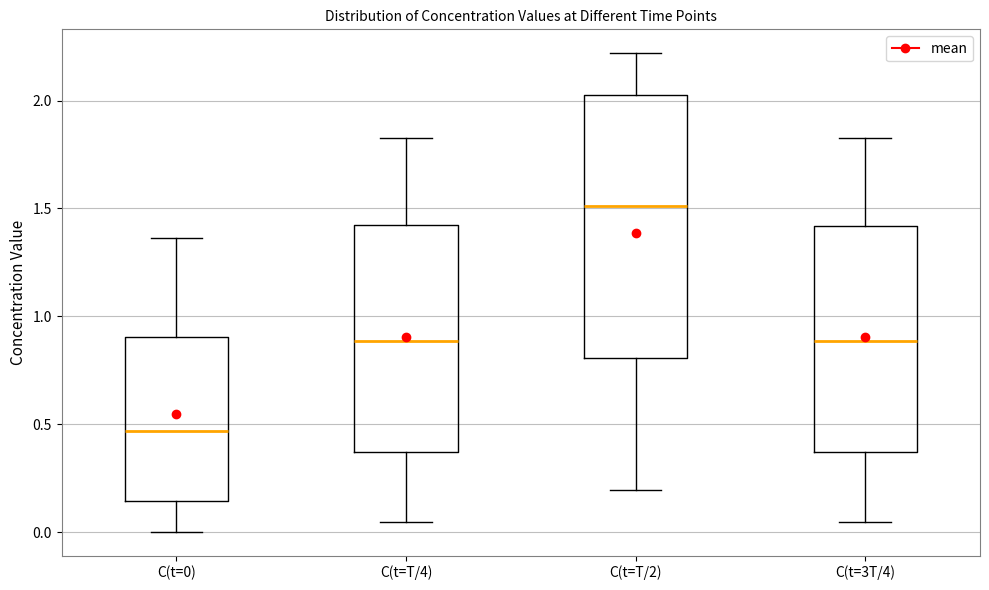

Where does the median line of the box for C(t=T/2) sit on the y-axis? The values are not printed on the chart, so give them approximately, as read against the axis.

1.50